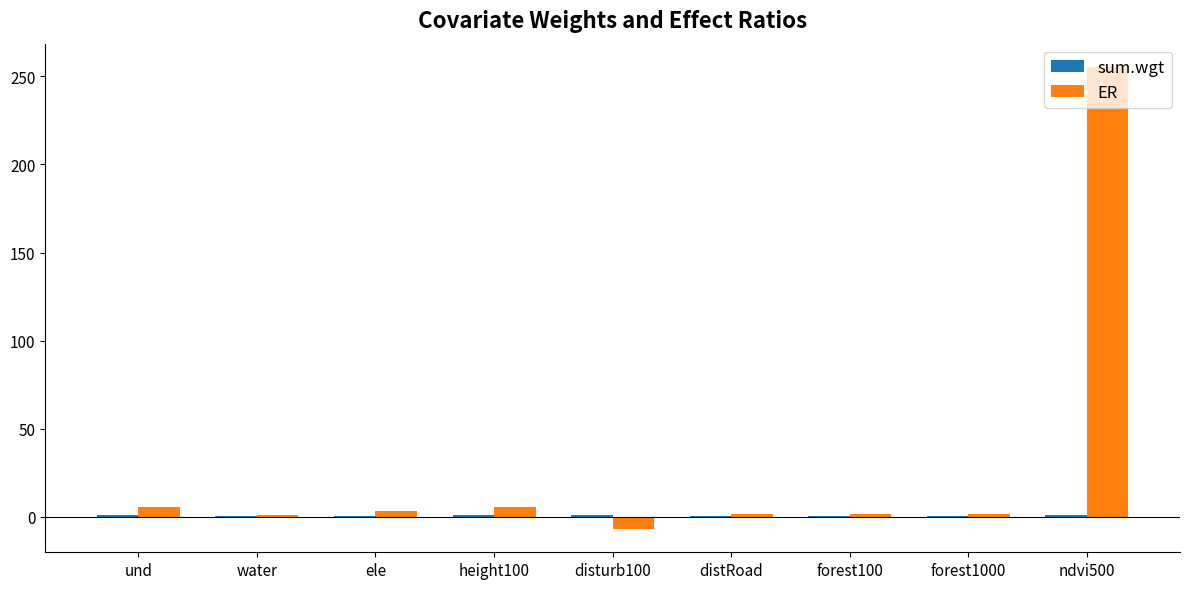

Which category has the highest value in the ER series?

ndvi500